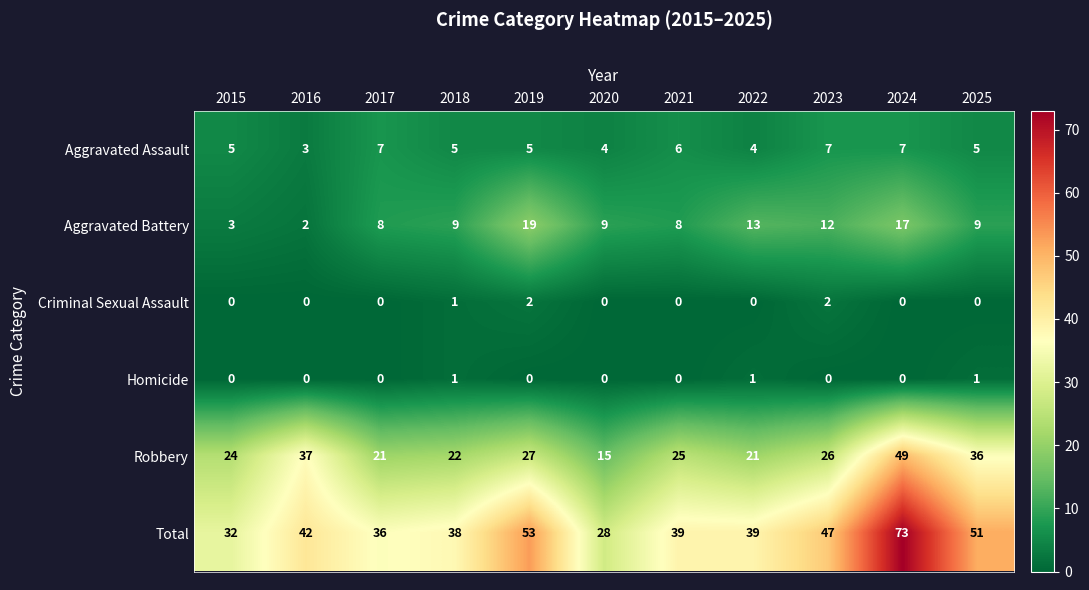

At 2025, list the series in order from largest to smallest.

Total, Robbery, Aggravated Battery, Aggravated Assault, Homicide, Criminal Sexual Assault